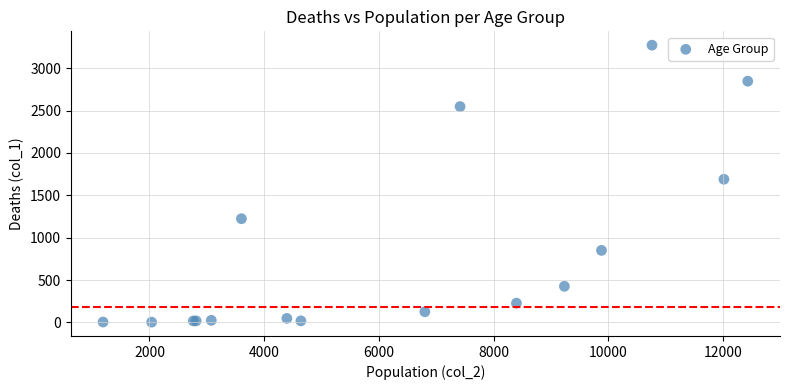

What Y value in the scatter plot is closest to 1638?

1690